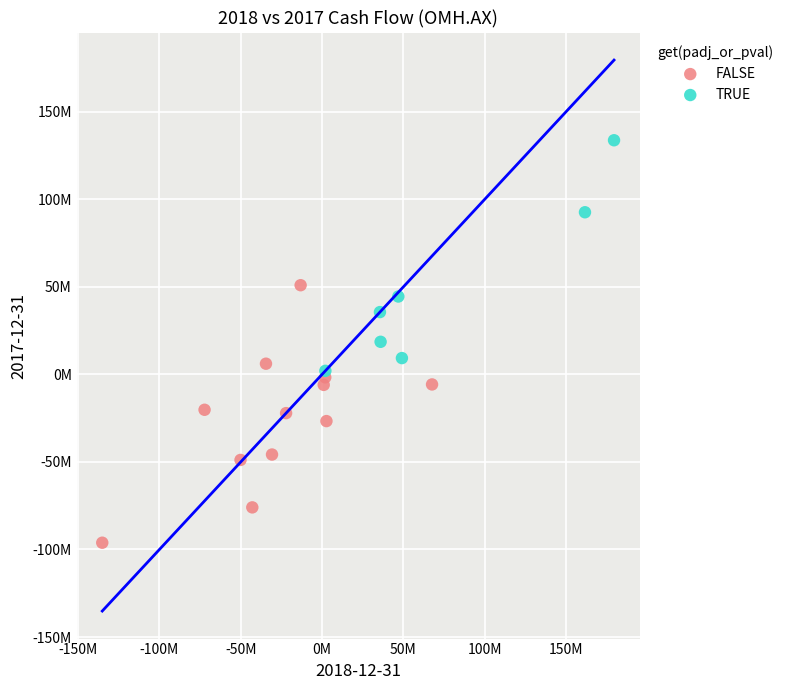

What are all the series names shown in the legend?

FALSE, TRUE